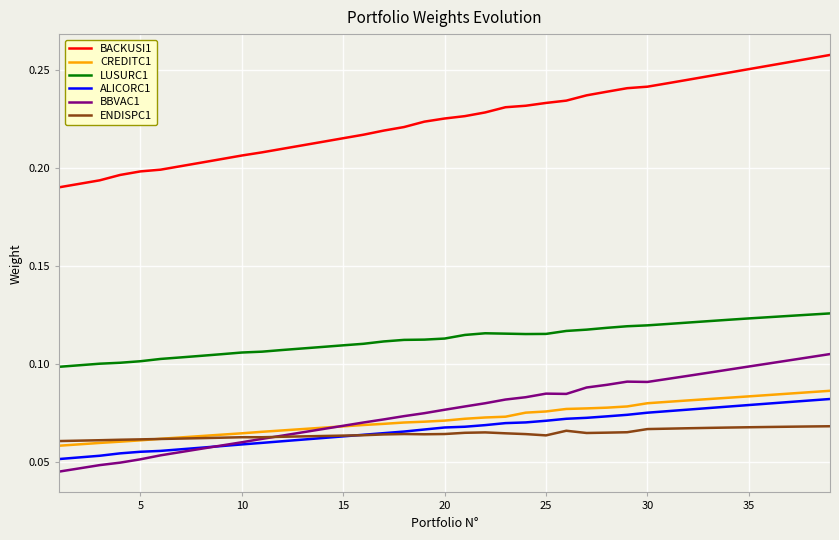

Is this an area chart (filled region under the line)?

No